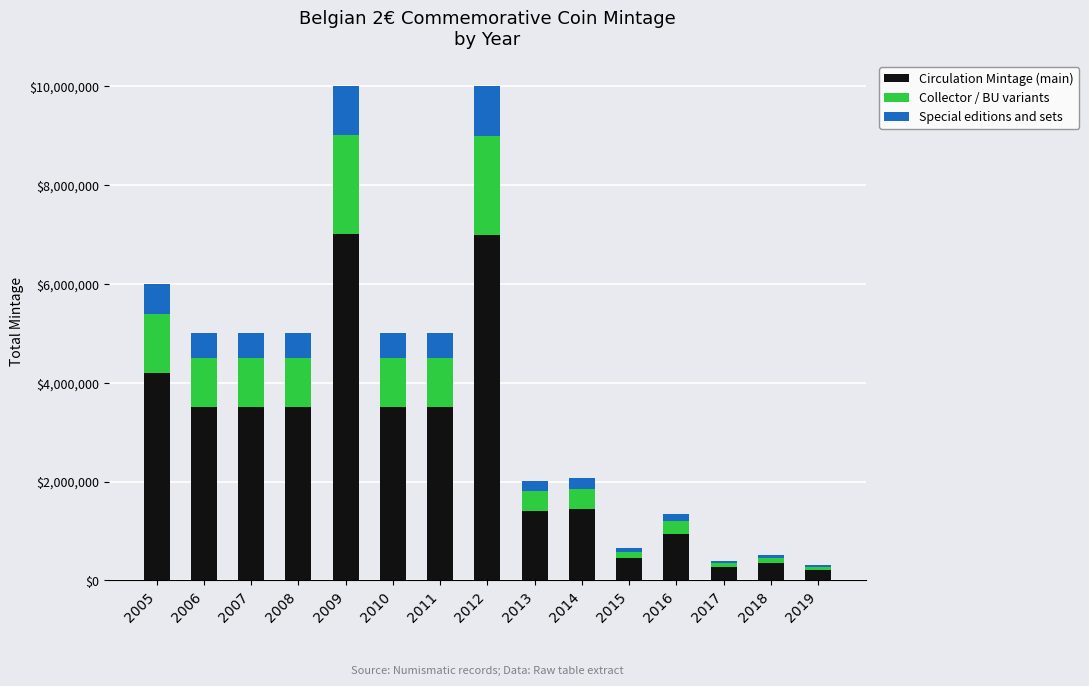

What is the total value across all series at 2008?

5000000.0